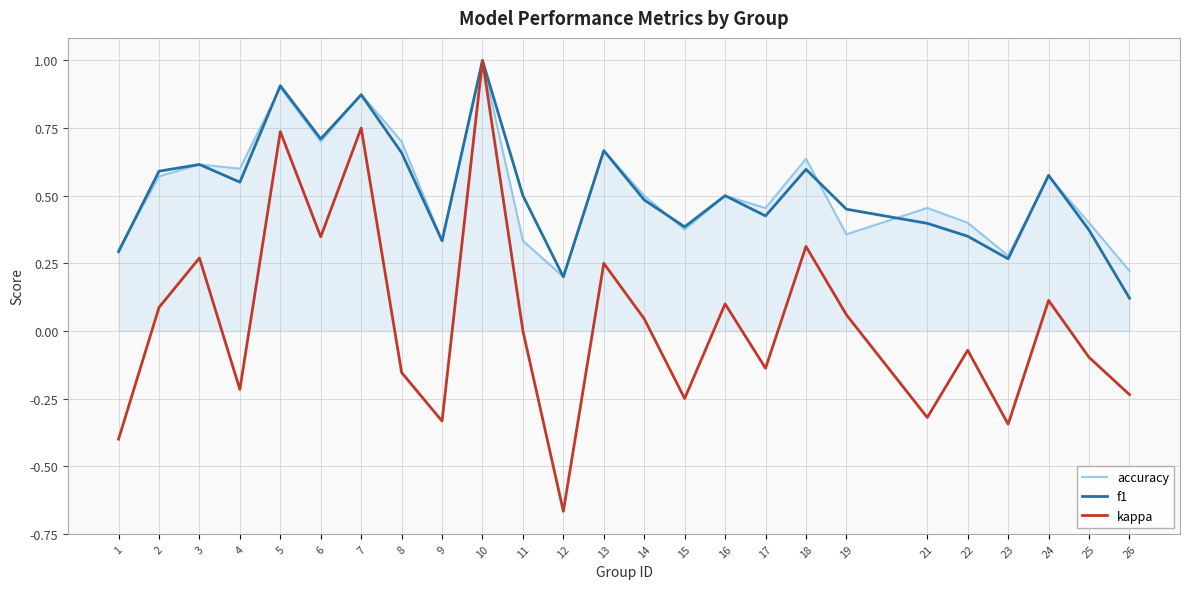

The value of accuracy at 24 is 0.6. True or false?

True